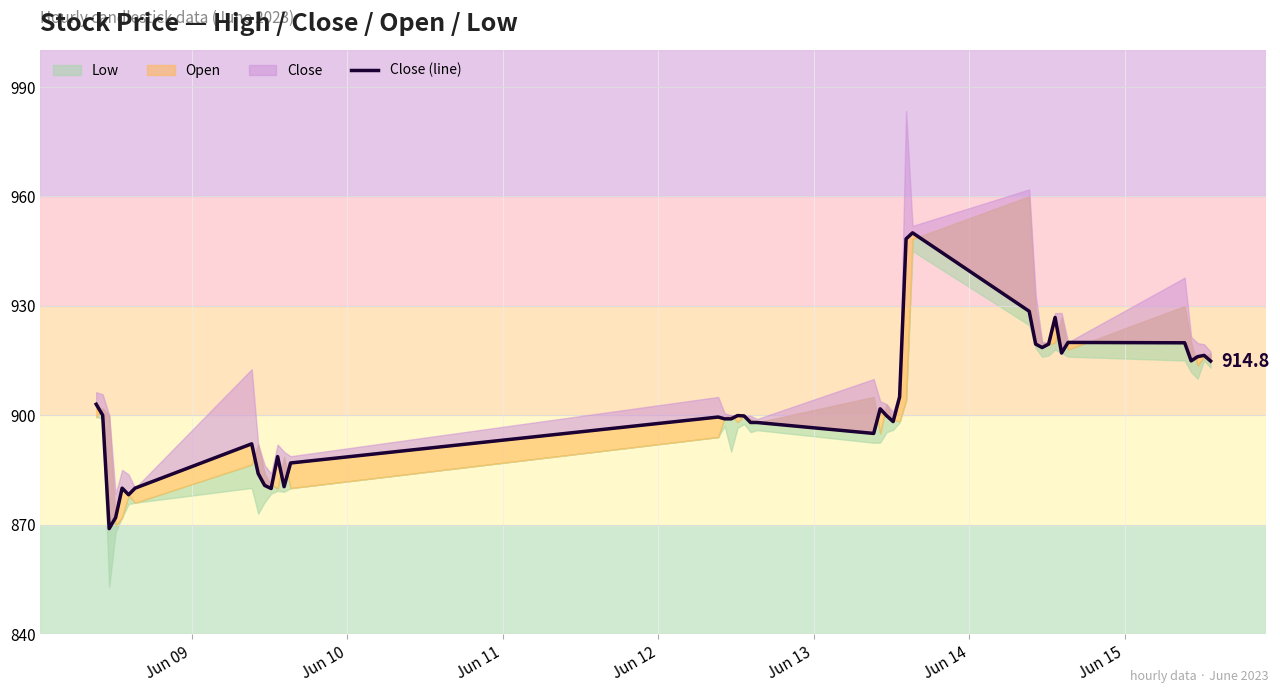

What is the greatest value displayed?

950.0